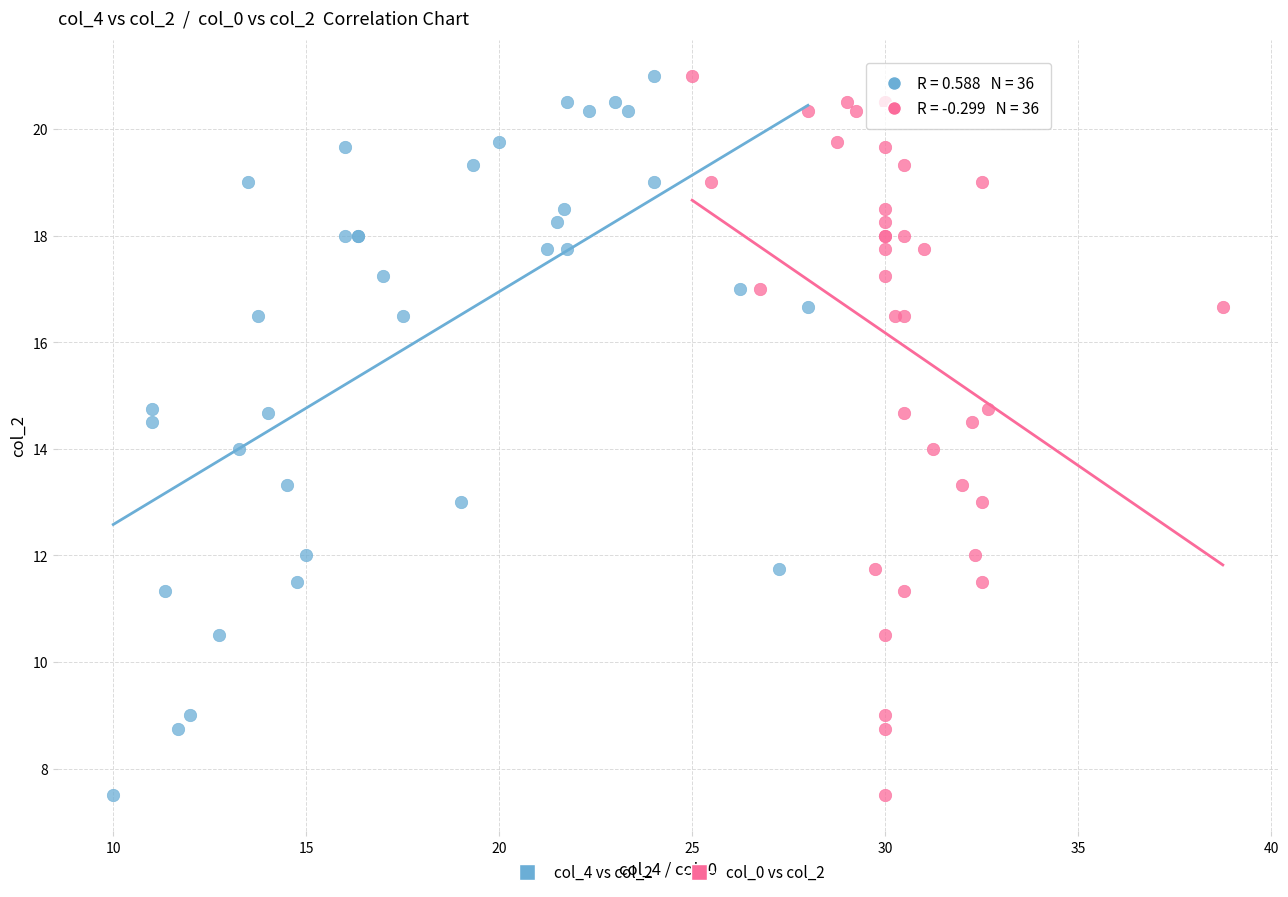

What are all the series names shown in the legend?

col_4 vs col_2, col_0 vs col_2